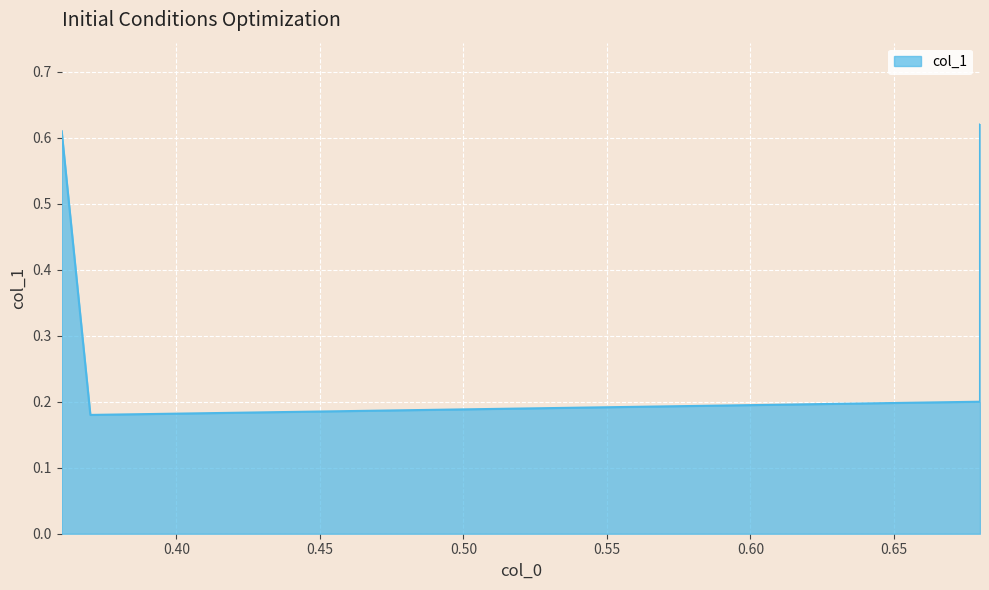

What is the value of the 1st point from the left?

0.6